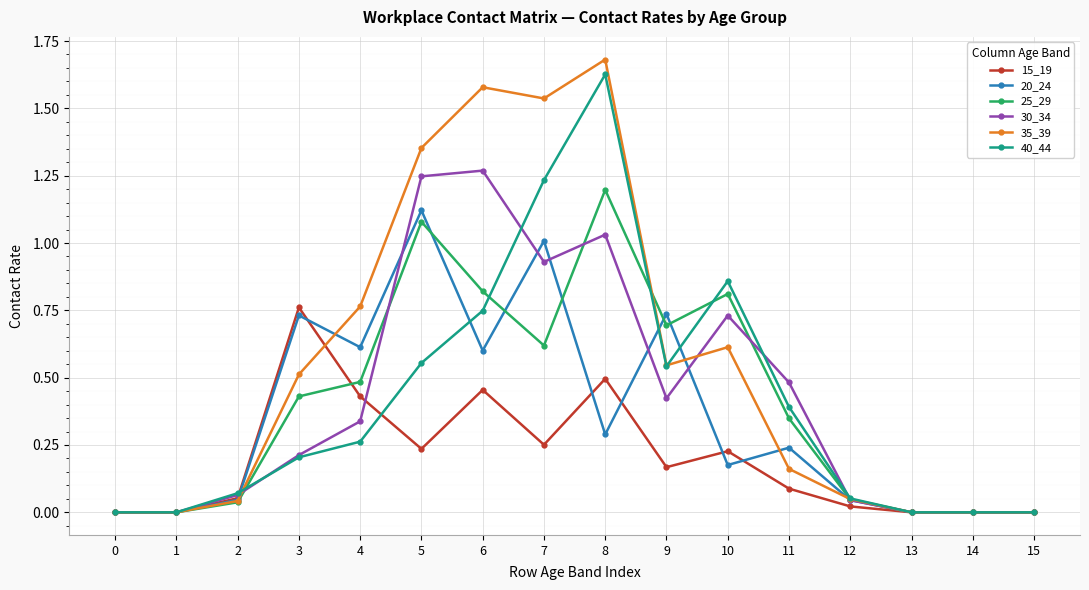

True or false: 20_24 and 15_19 intersect in this chart.

True